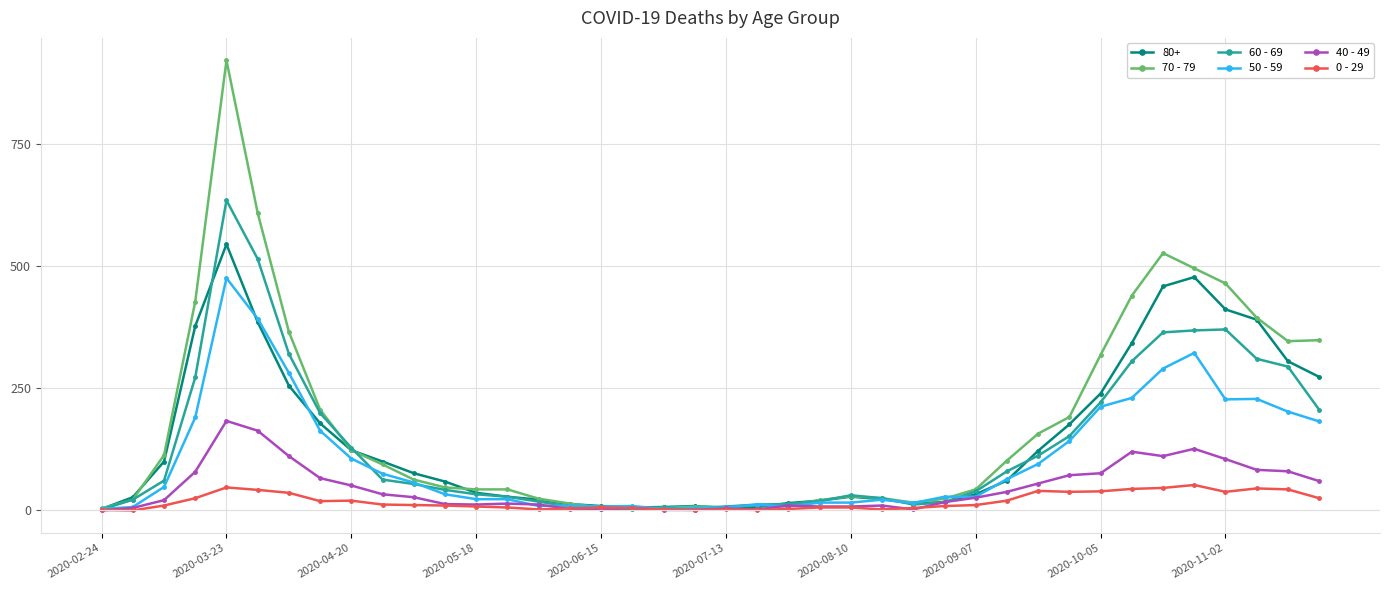

Which series has the widest spread of values?

70 - 79